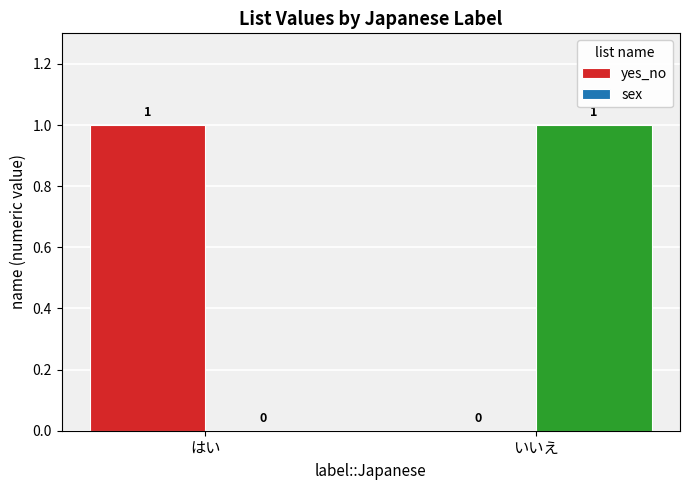

Is it true that sex equals 0 at はい?

True